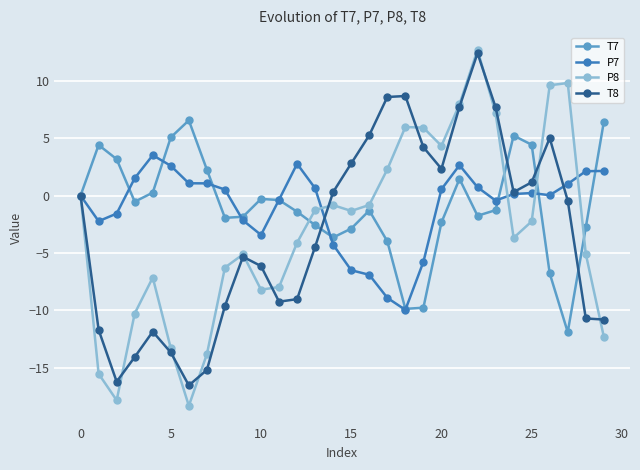

What is the value of the T7 point at the 21st from the left?

-2.3